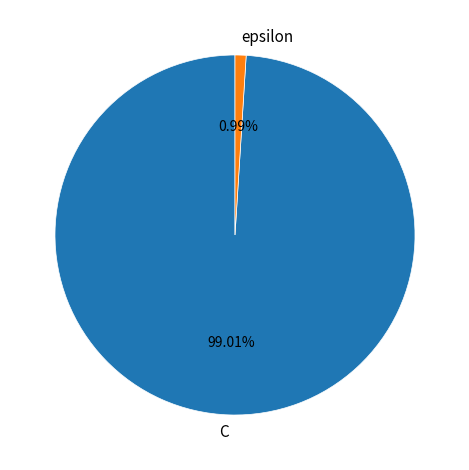

Does any single category account for the majority?

Yes